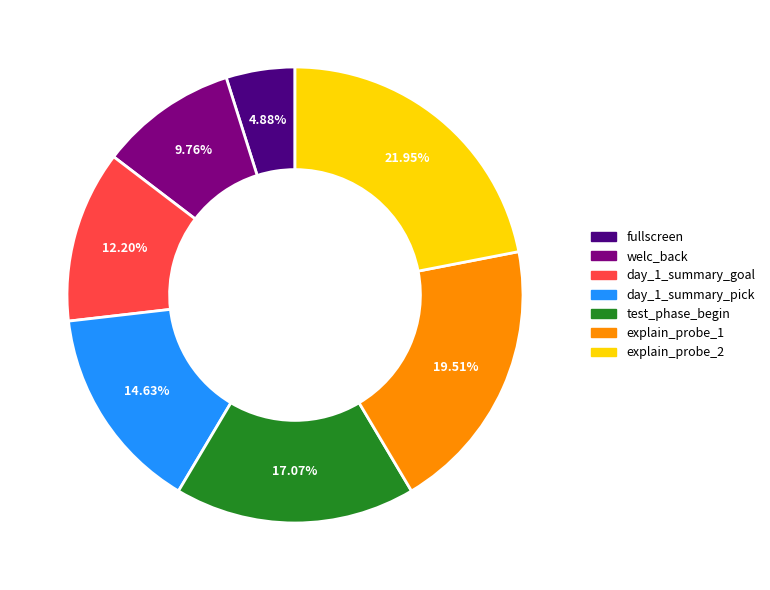

Which category has the biggest portion of the pie?

explain_probe_2